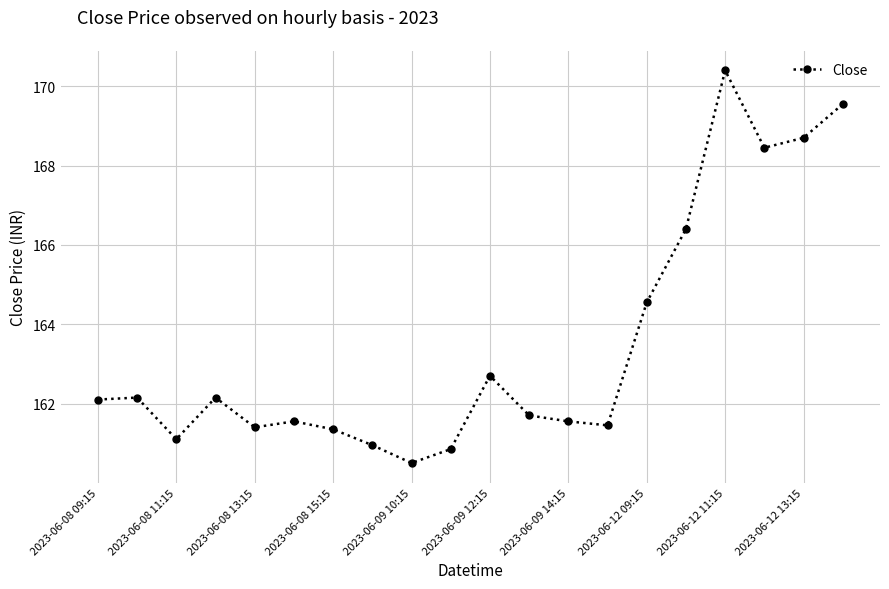

How many values are below 162?

10